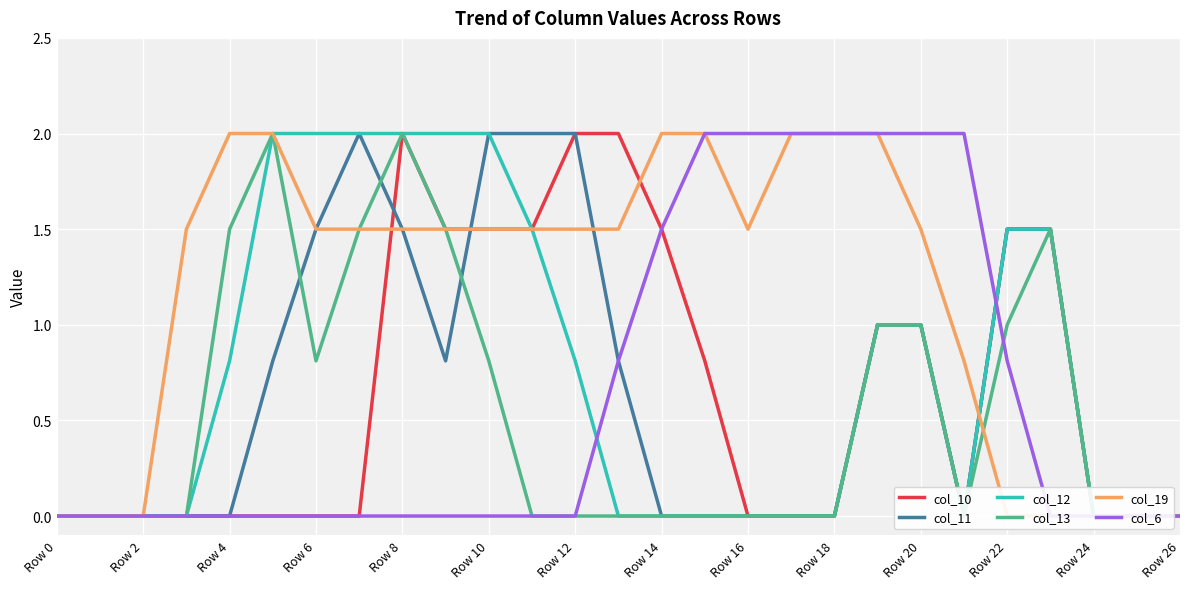

How many positive values does the col_11 series have?

13